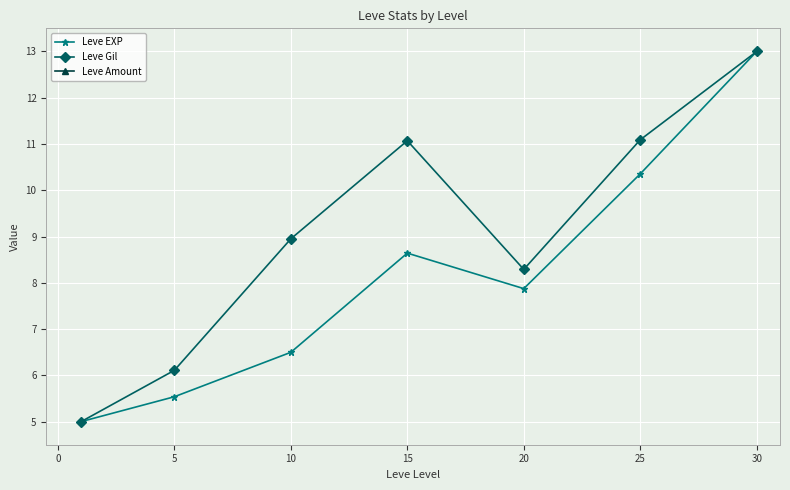

True or false: Leve EXP has more than 2 points higher than both neighbors.

False